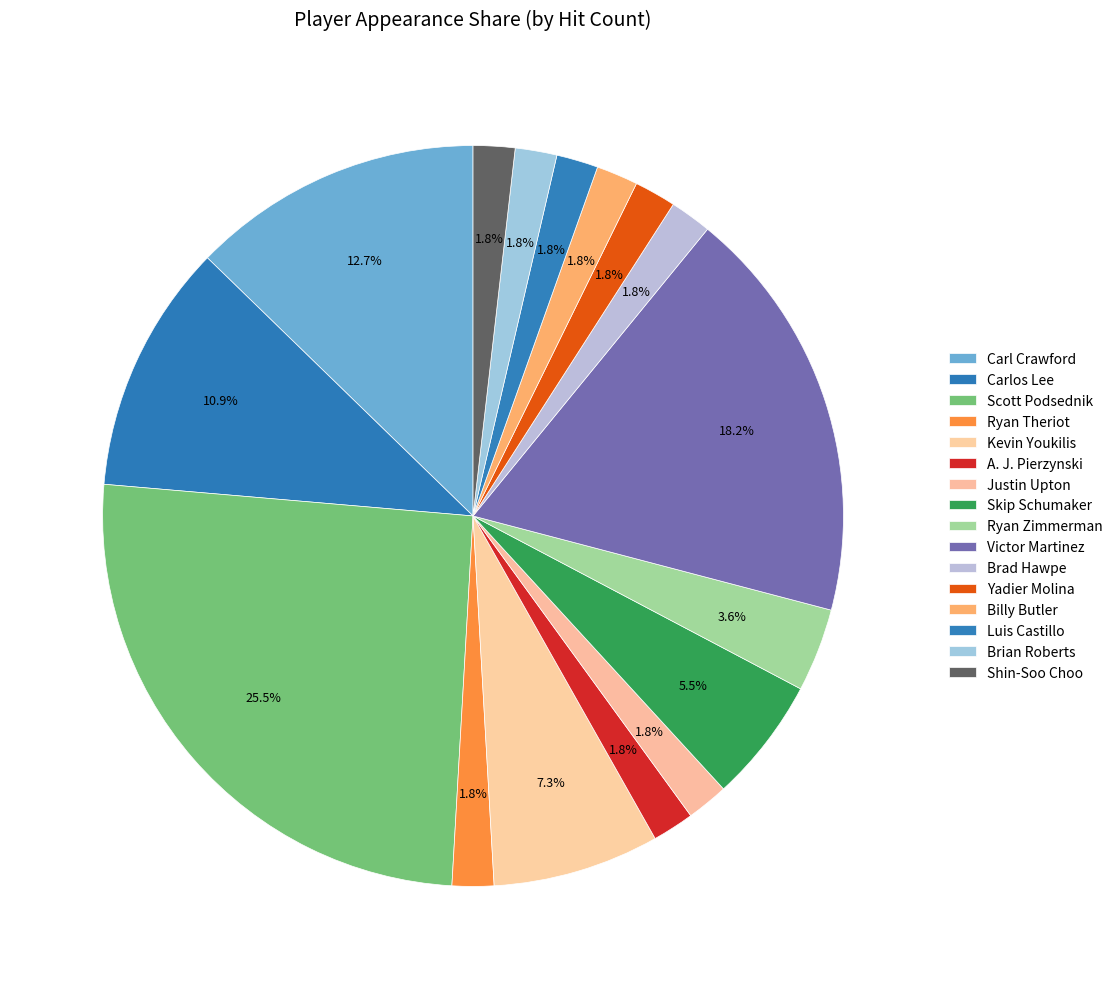

What is the change in value from Carl Crawford to Luis Castillo?

-6